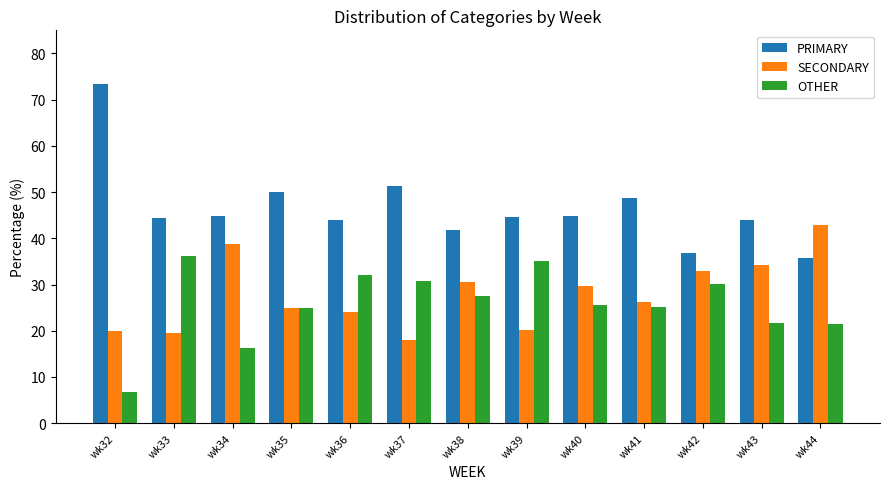

What is the total value across all series at wk44?

100.0